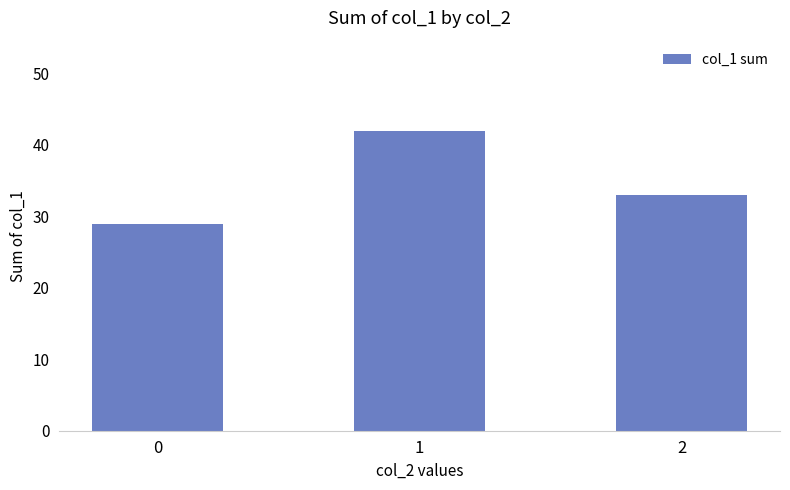

What is the value of the 2nd bar from the left?

42